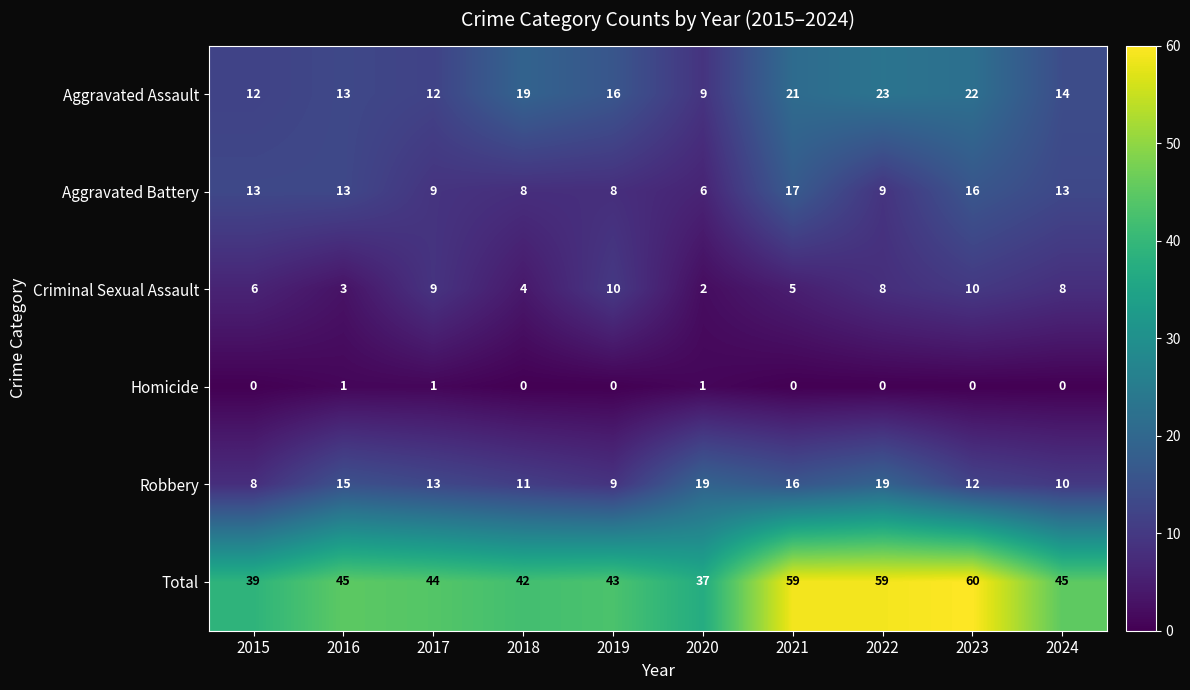

What is the total value across all series at 2015?

78